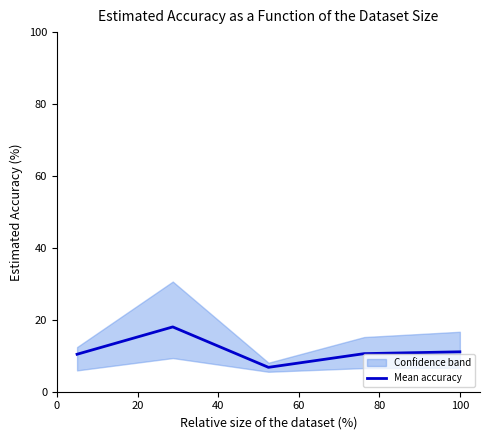

Does the chart display data point markers on the line(s)?

No